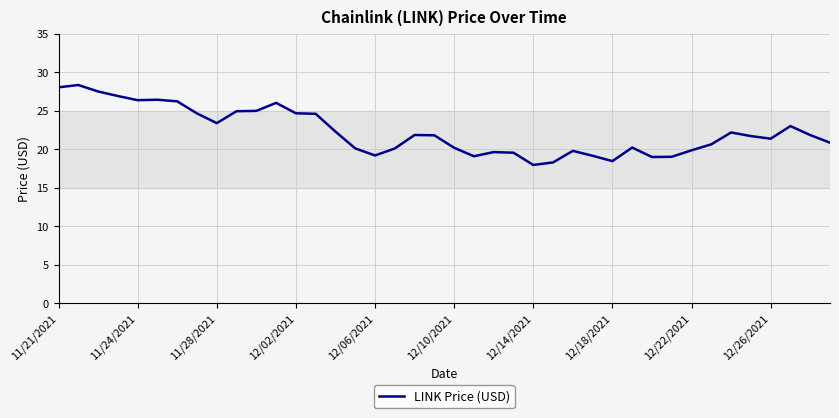

What is the smallest value displayed?

18.0